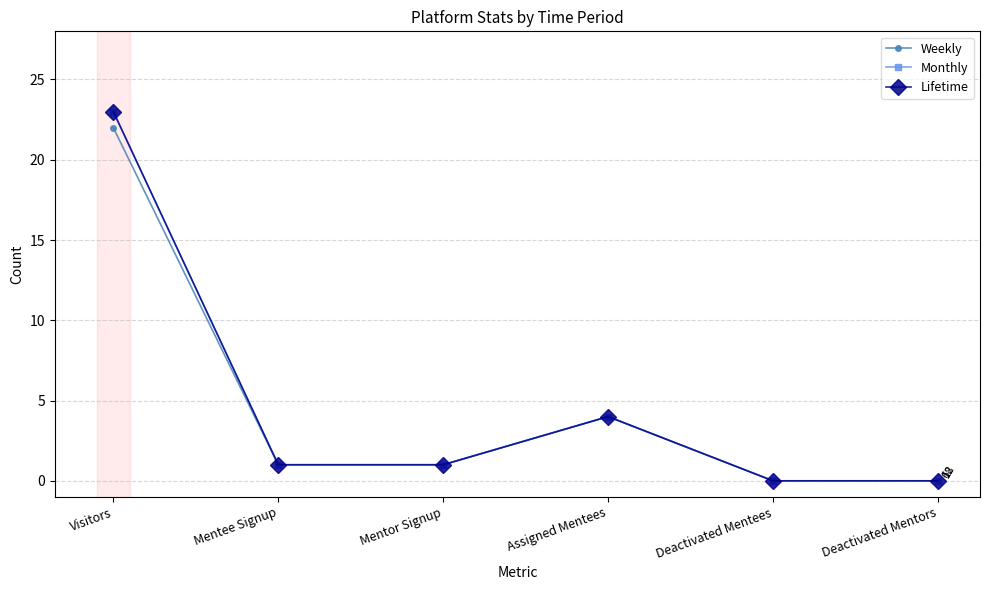

True or false: Lifetime and Monthly cross at least once.

False